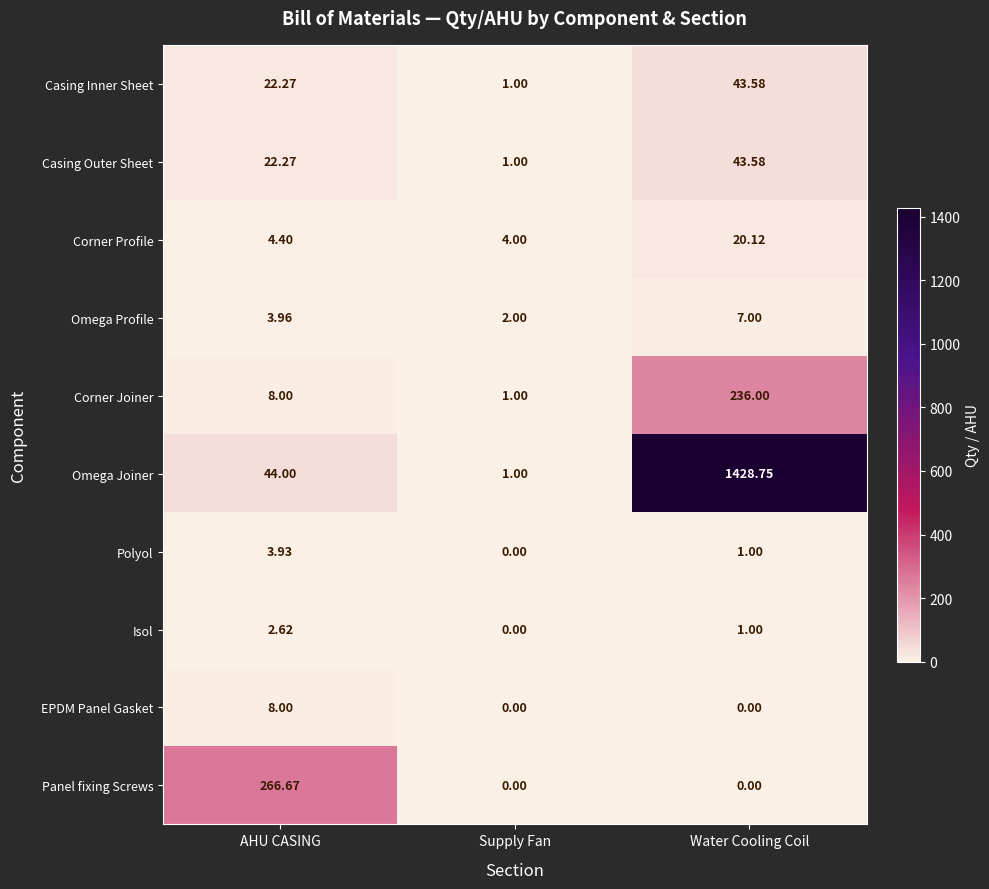

At which category is the sum across all series the highest?

Water Cooling Coil